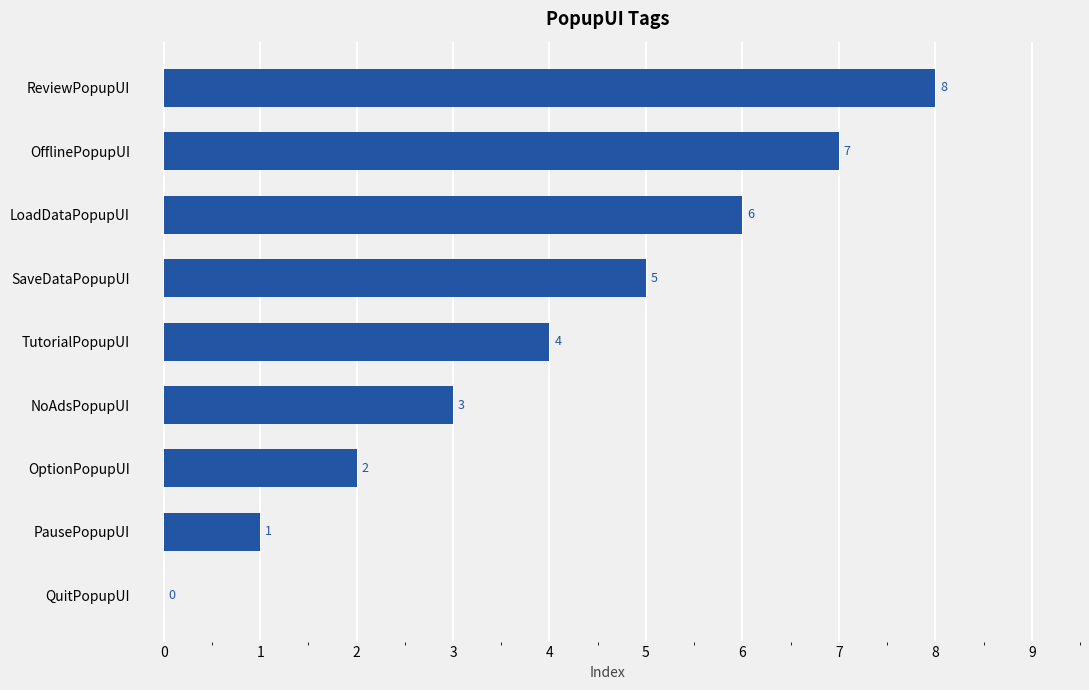

What is the sum of all values?

36